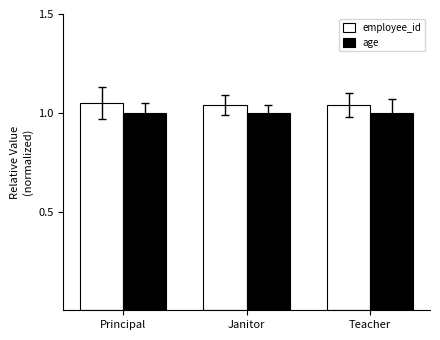

Rank the series by their maximum value, from lowest to highest.

age, employee_id